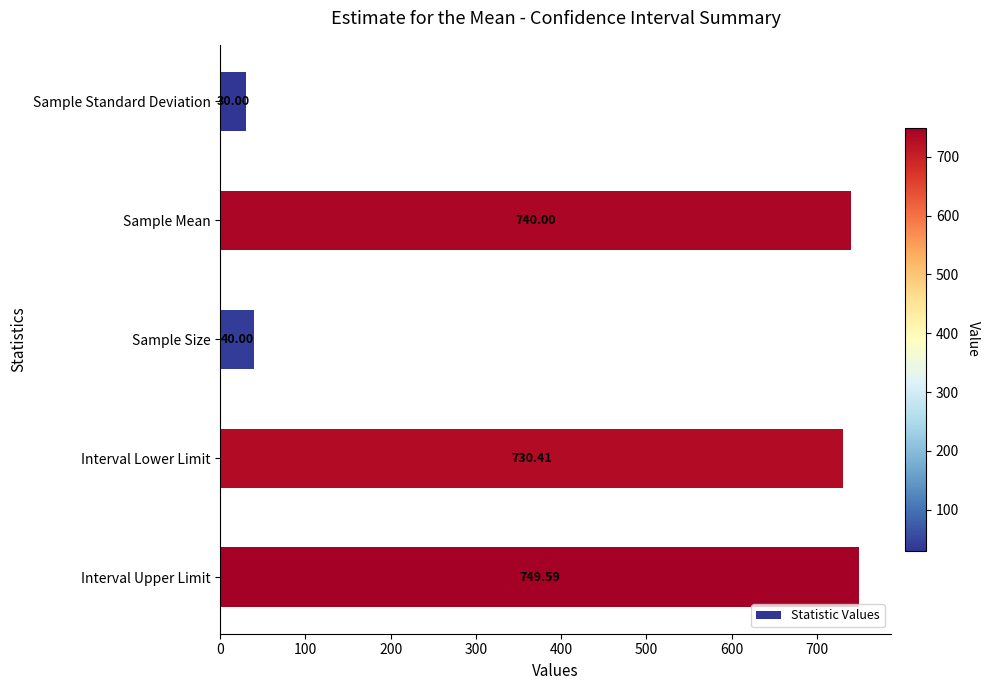

Which label corresponds to the largest value in the chart?

Interval Upper Limit